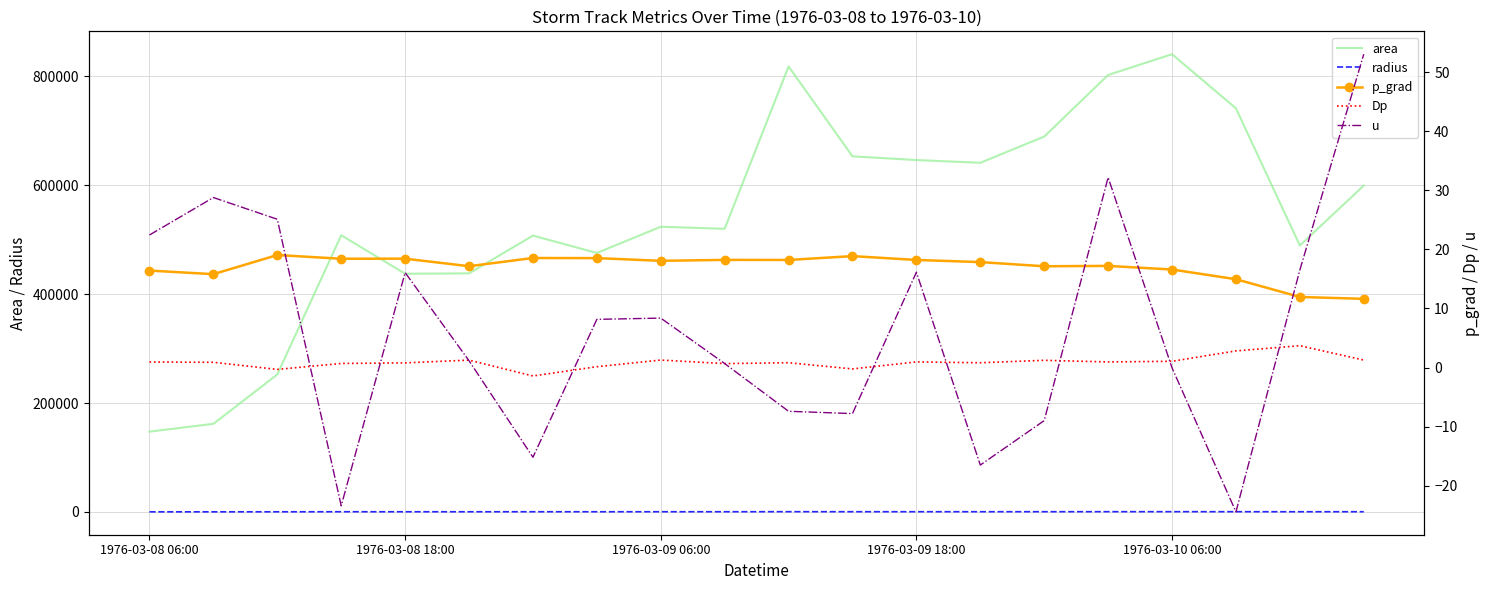

How many data points in p_grad are above 18?

10